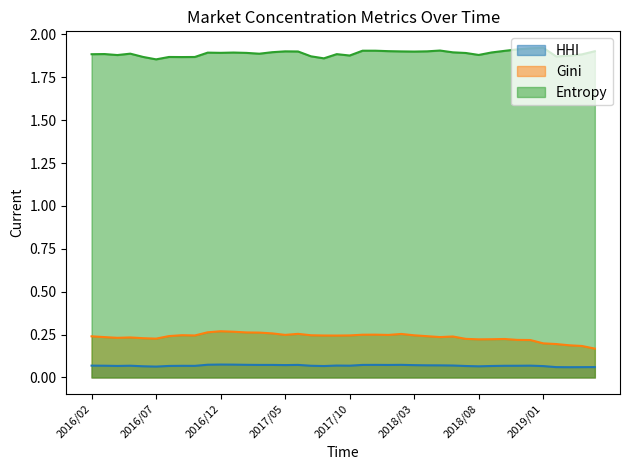

What position from the right is 2016/04?

38